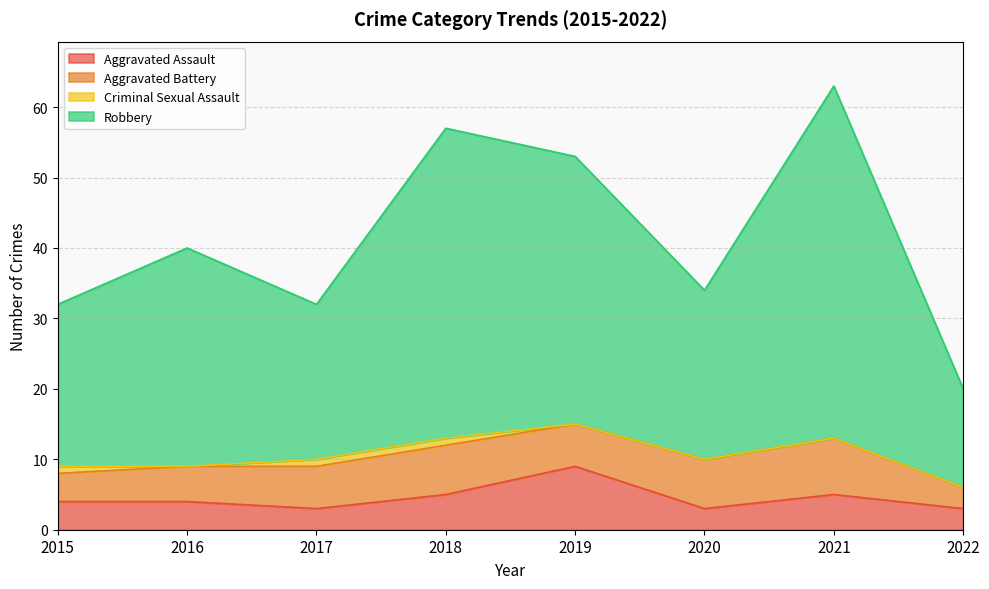

At which category is the sum across all series the highest?

2021